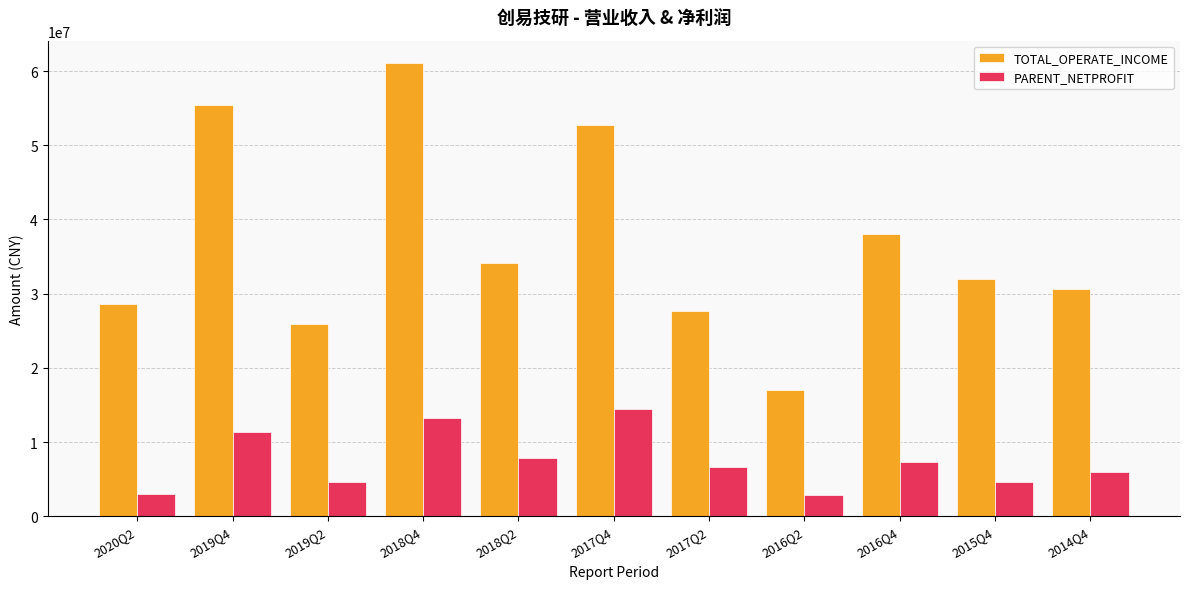

Which series changed the most between 2019Q2 and 2017Q2?

PARENT_NETPROFIT